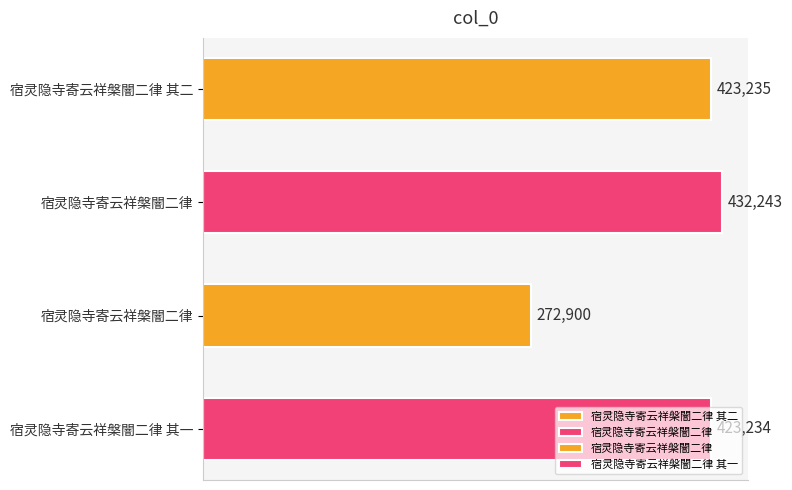

Count the number of categories in the chart.

4